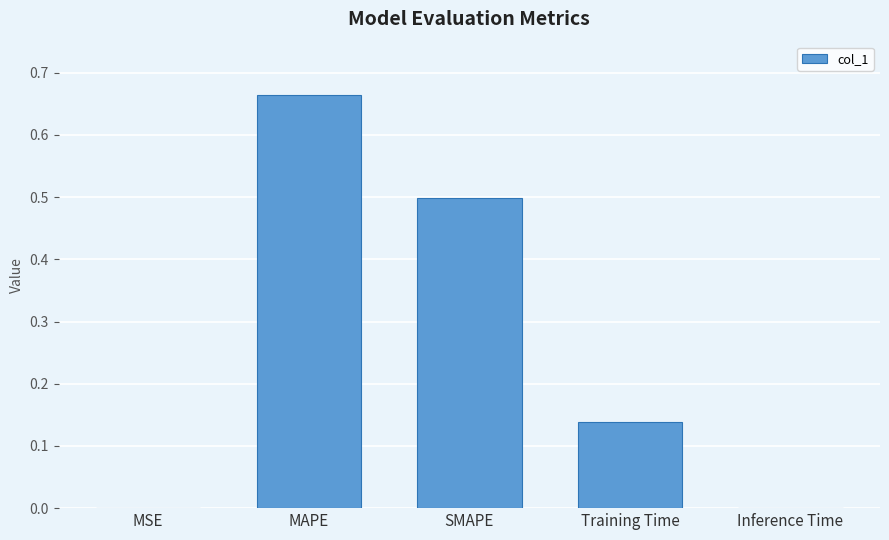

Which label corresponds to the largest value in the chart?

MAPE